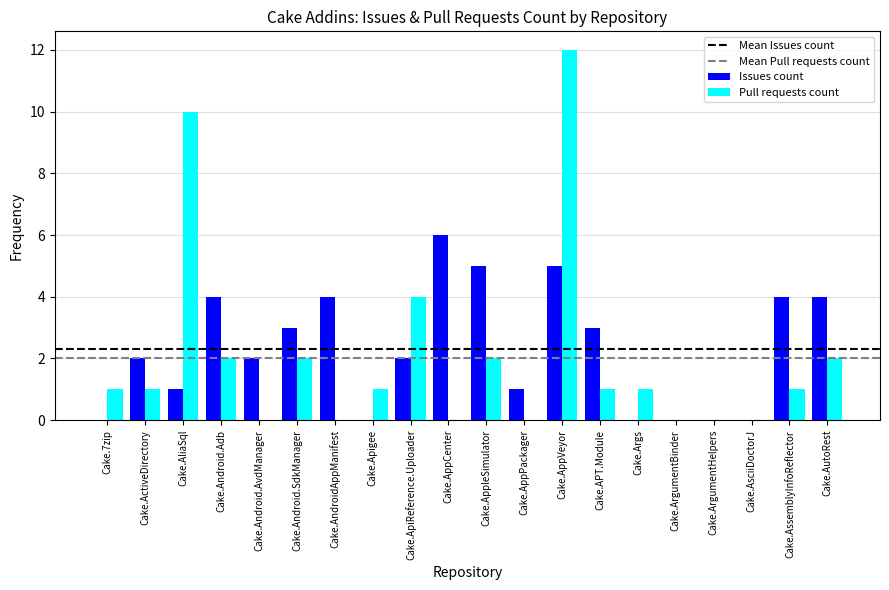

Is the value of Pull requests count at Cake.AppleSimulator greater than the value of Issues count at Cake.ArgumentBinder?

Yes